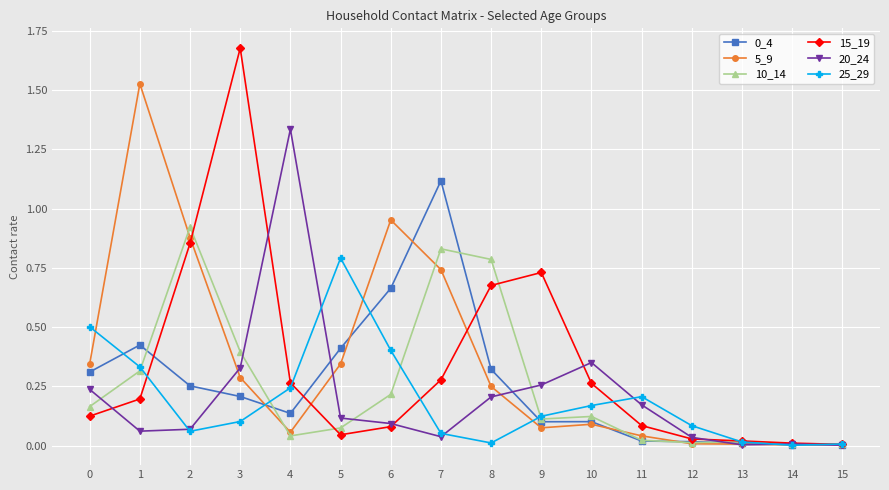

Which series has the widest spread of values?

15_19